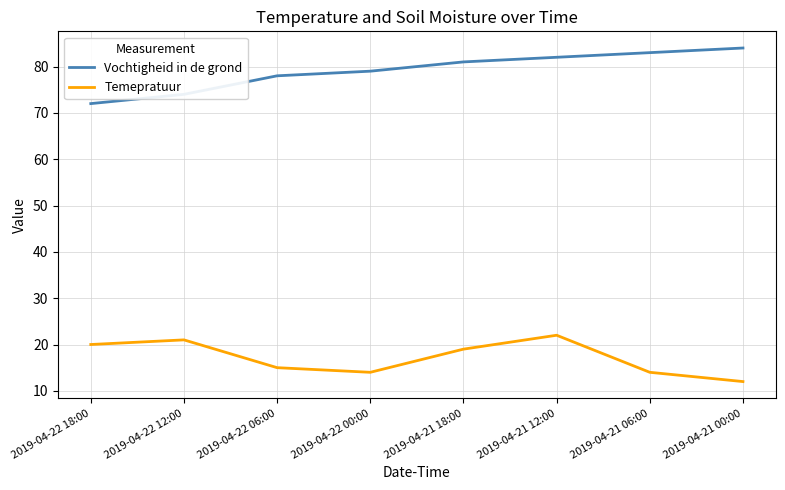

Reading right to left, list all the values displayed in this chart.

Vochtigheid in de grond: 2019-04-21 00:00=84	2019-04-21 06:00=83	2019-04-21 12:00=82	2019-04-21 18:00=81	2019-04-22 00:00=79	2019-04-22 06:00=78	2019-04-22 12:00=74	2019-04-22 18:00=72
Temepratuur: 2019-04-21 00:00=12	2019-04-21 06:00=14	2019-04-21 12:00=22	2019-04-21 18:00=19	2019-04-22 00:00=14	2019-04-22 06:00=15	2019-04-22 12:00=21	2019-04-22 18:00=20